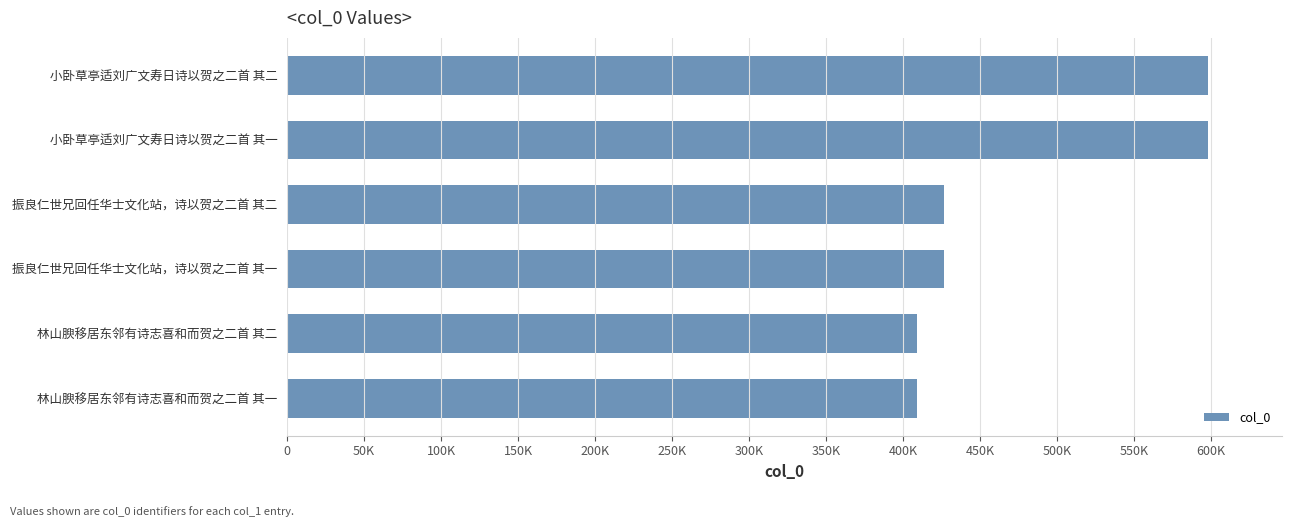

Are the bars horizontal?

Yes